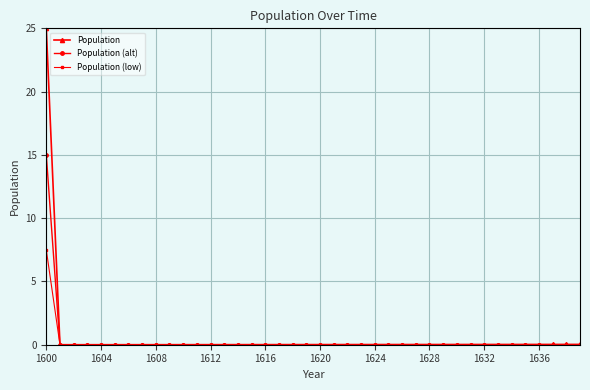

Which series has the widest spread of values?

Population